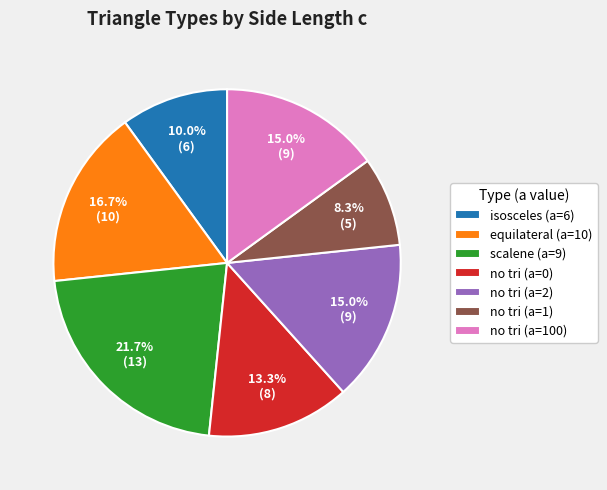

Approximately how many times larger is the value at no tri (a=2) compared to scalene (a=9)?

0.7